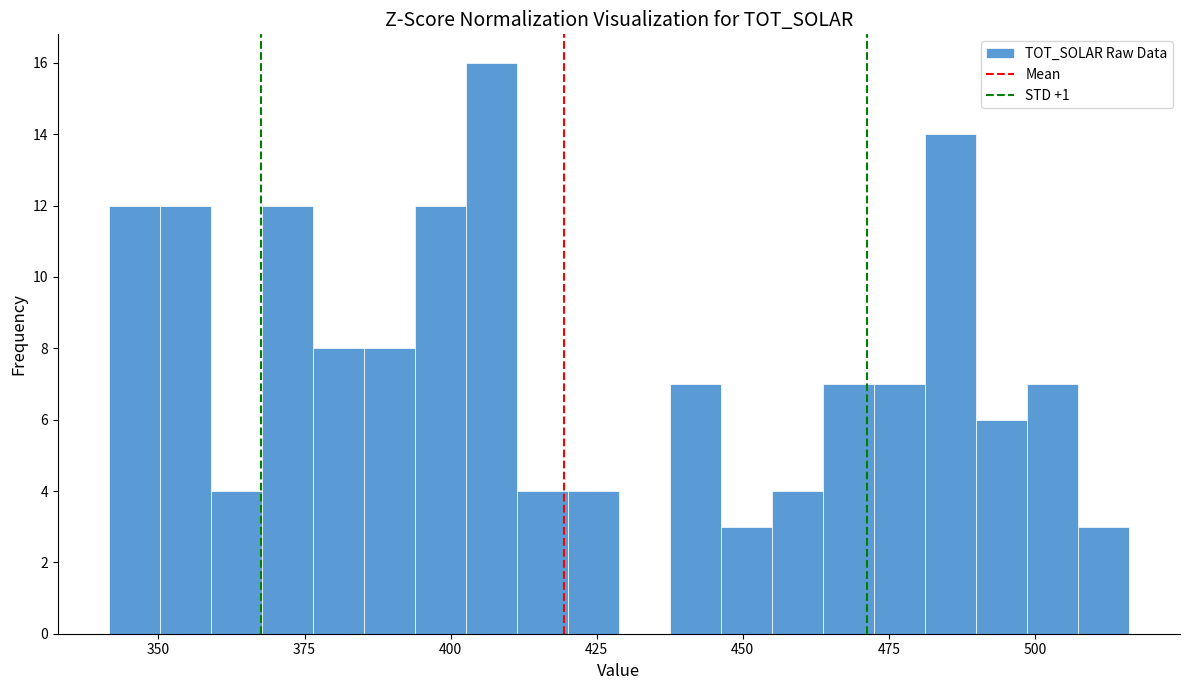

Around what value on the x-axis is the tallest bar? Give the approximate position of its centre, as read against the axis.

405